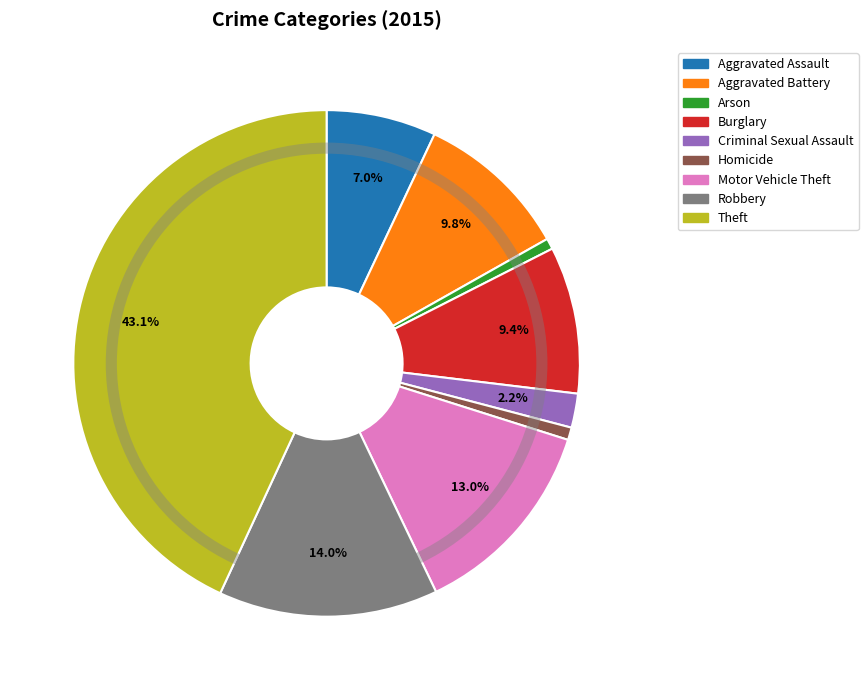

Is it true that Criminal Sexual Assault is 2% of the pie?

True